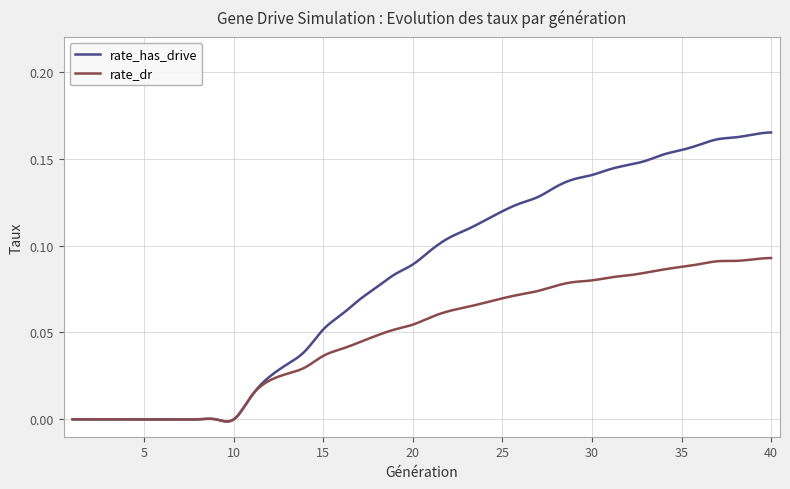

Rank the series by their average value, from lowest to highest.

rate_dr, rate_has_drive